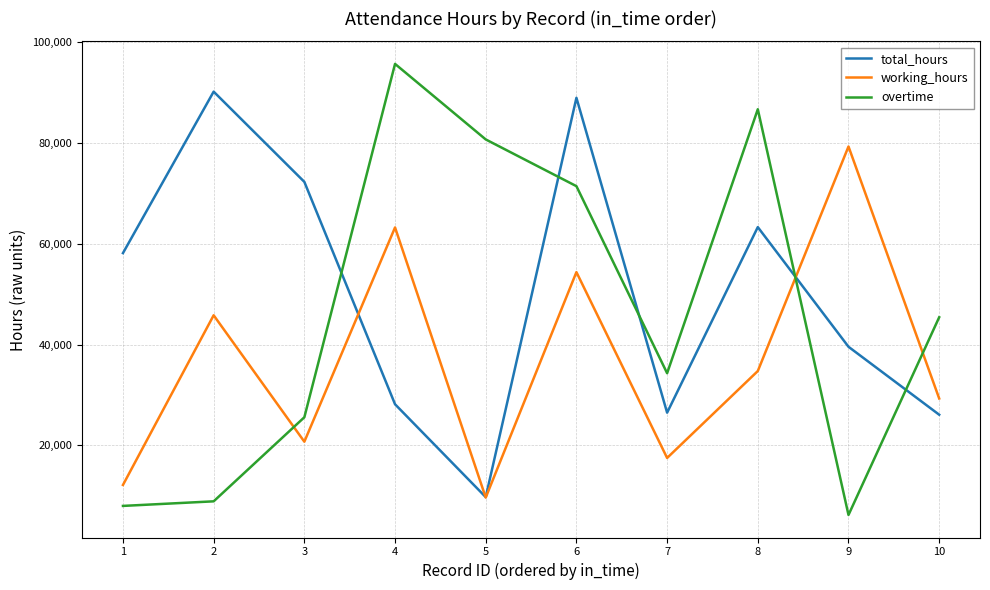

What is the lowest value of the total_hours series?

9703